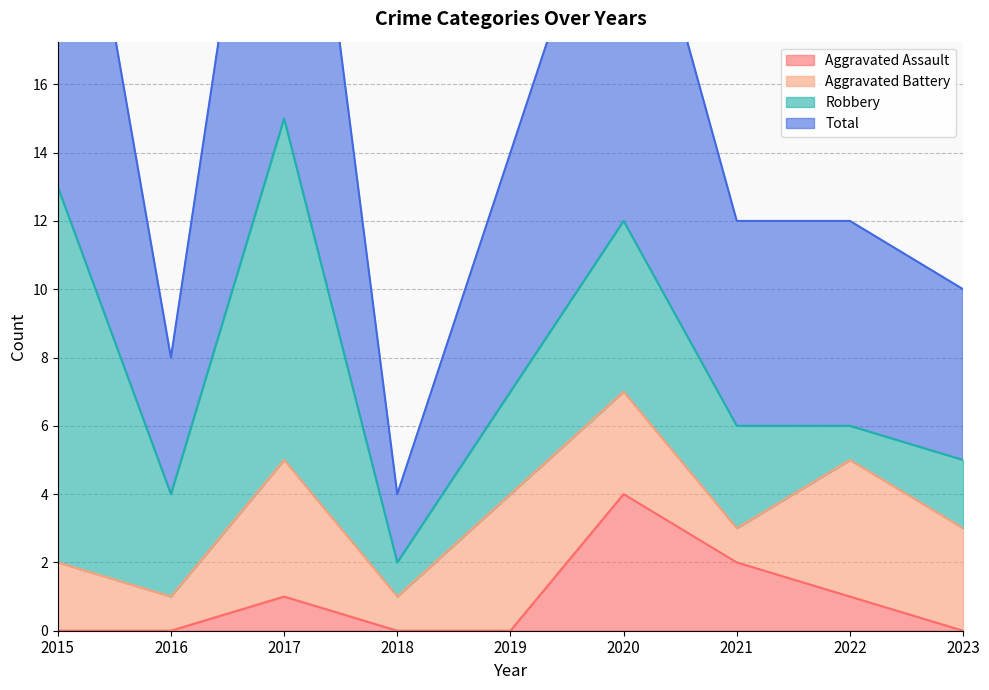

Which series has the largest range (max minus min)?

Total